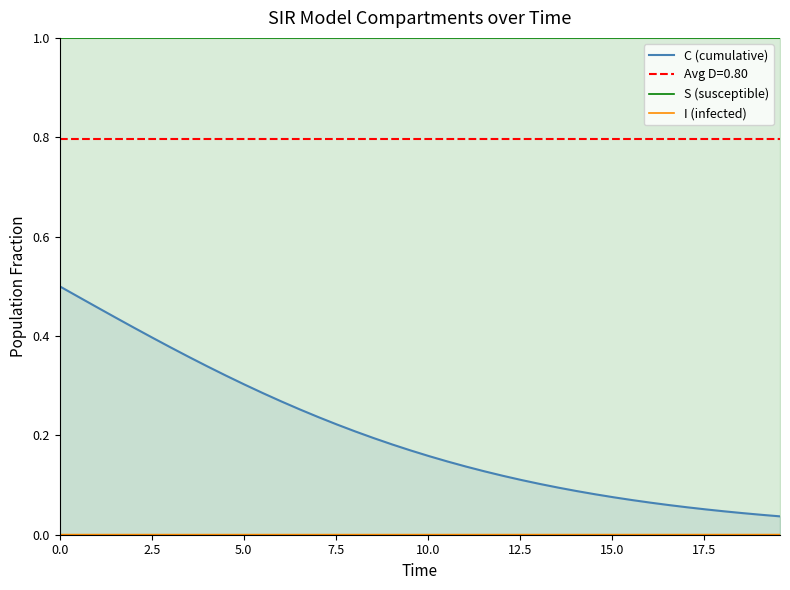

What is the highest value of the S (susceptible) series?

1.0